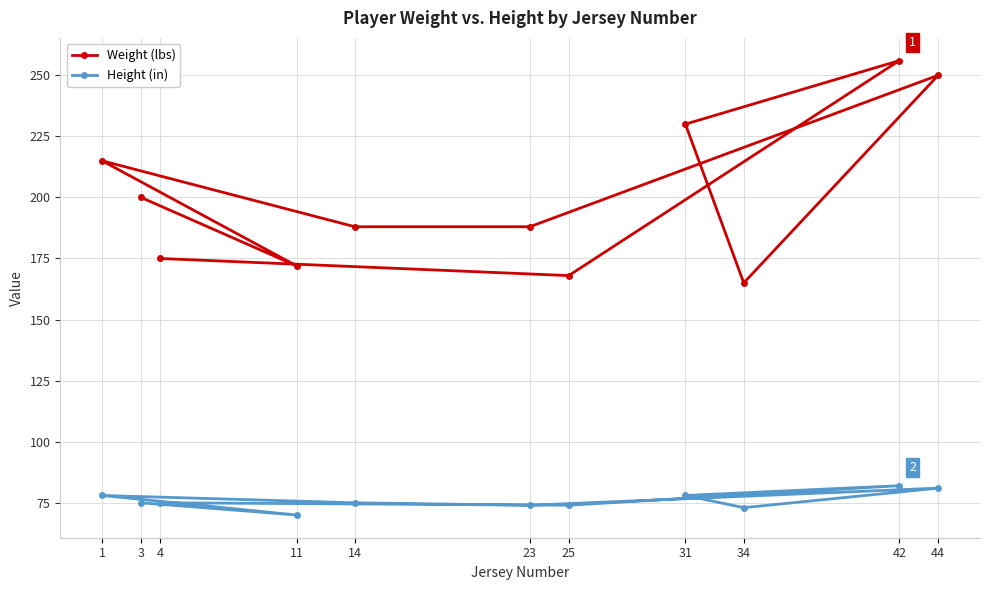

List the series in order of their overall mean, lowest first.

Height (in), Weight (lbs)